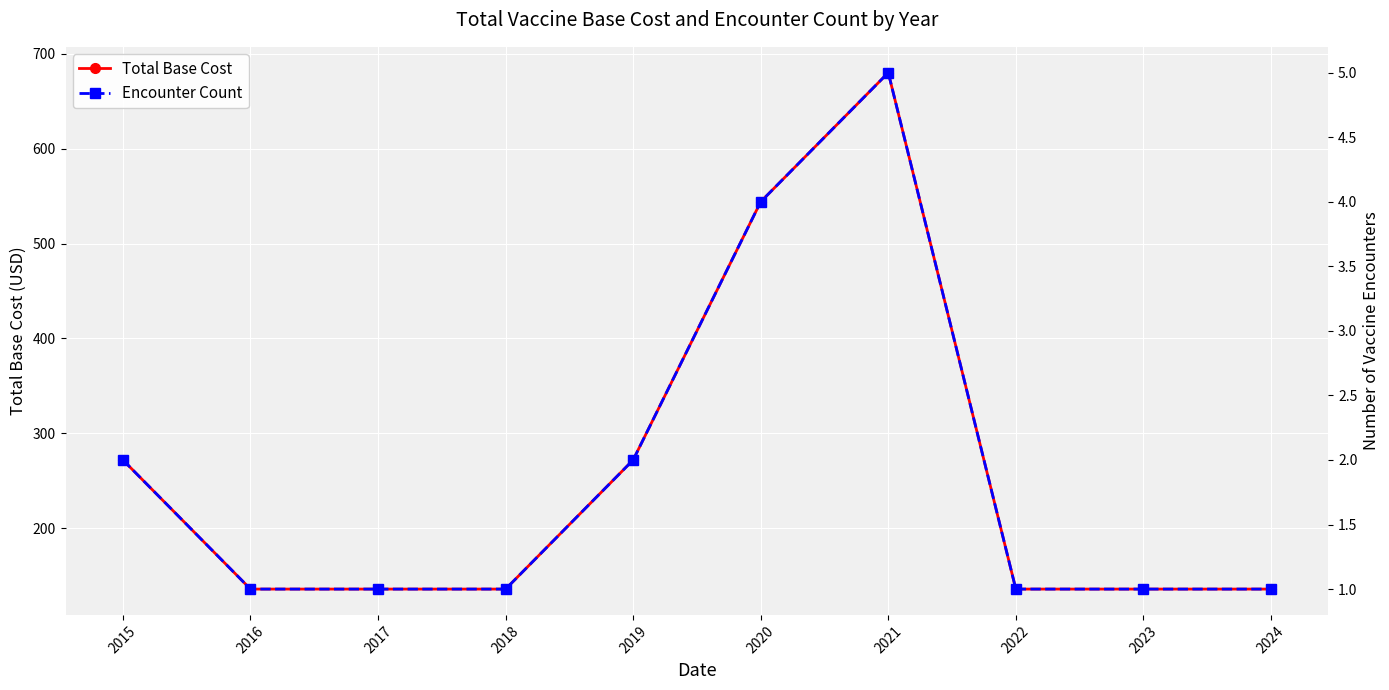

What is the total value across all series at 2017?

137